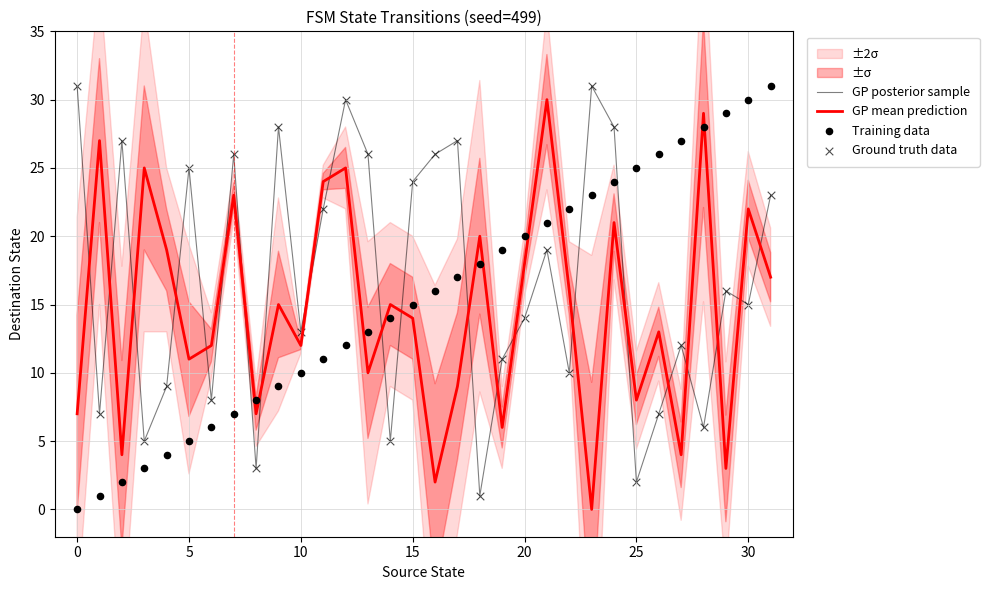

Which series contains the highest Y value?

GP posterior sample